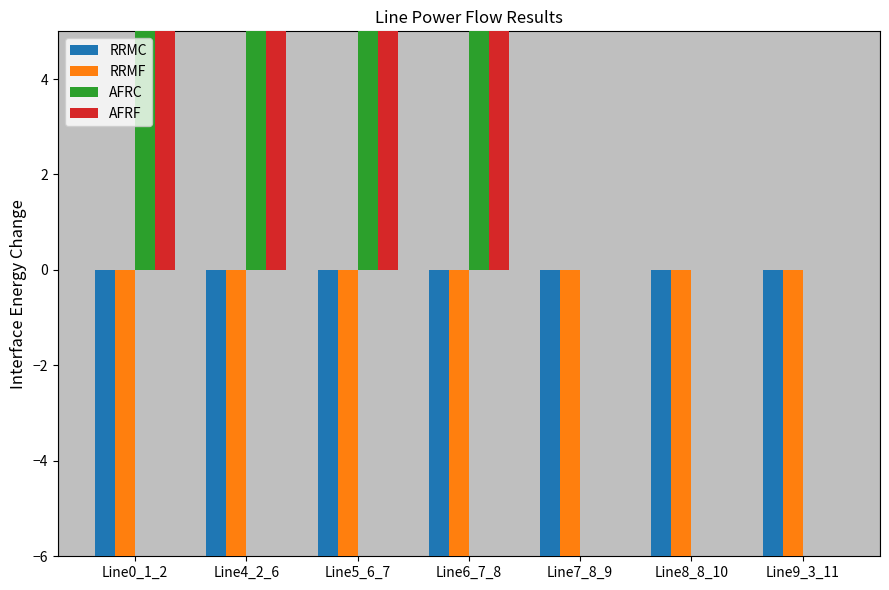

Is it true that AFRF equals 0.0 at Line8_8_10?

False